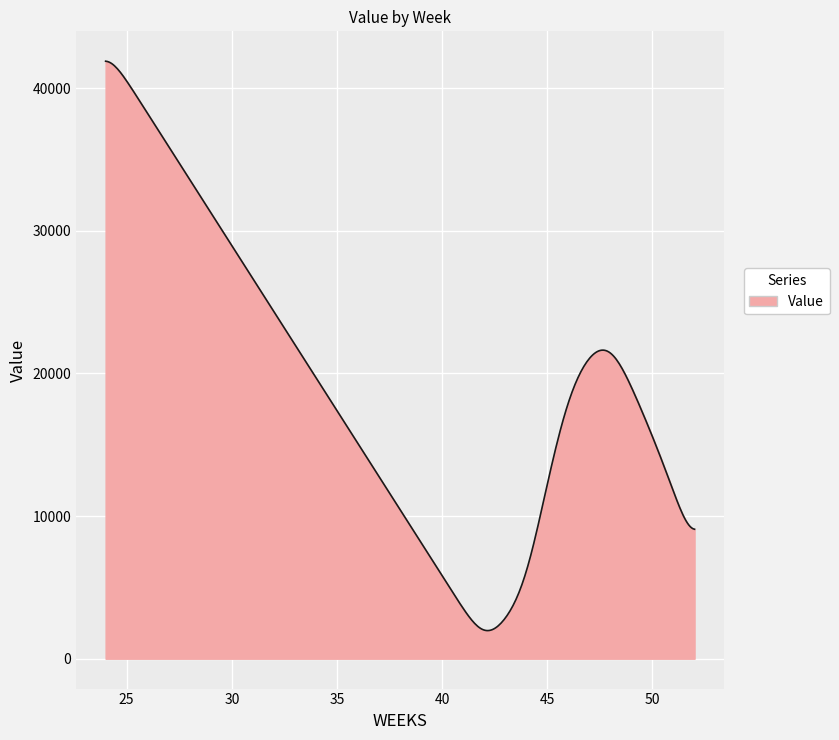

What is the difference between the second highest and second lowest values?

39894.2